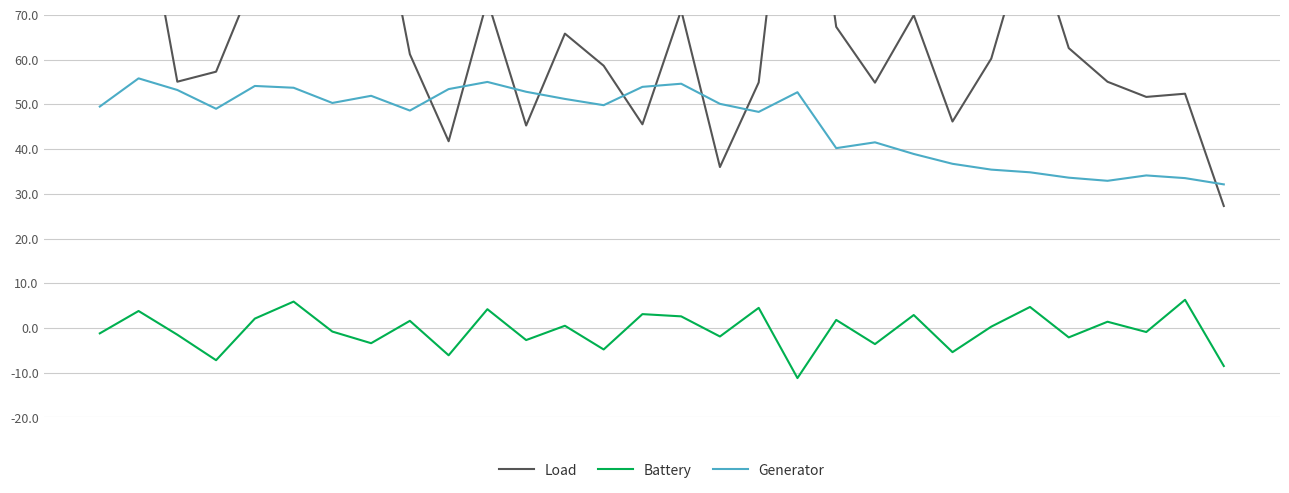

At how many categories does at least one series exceed 11?

30